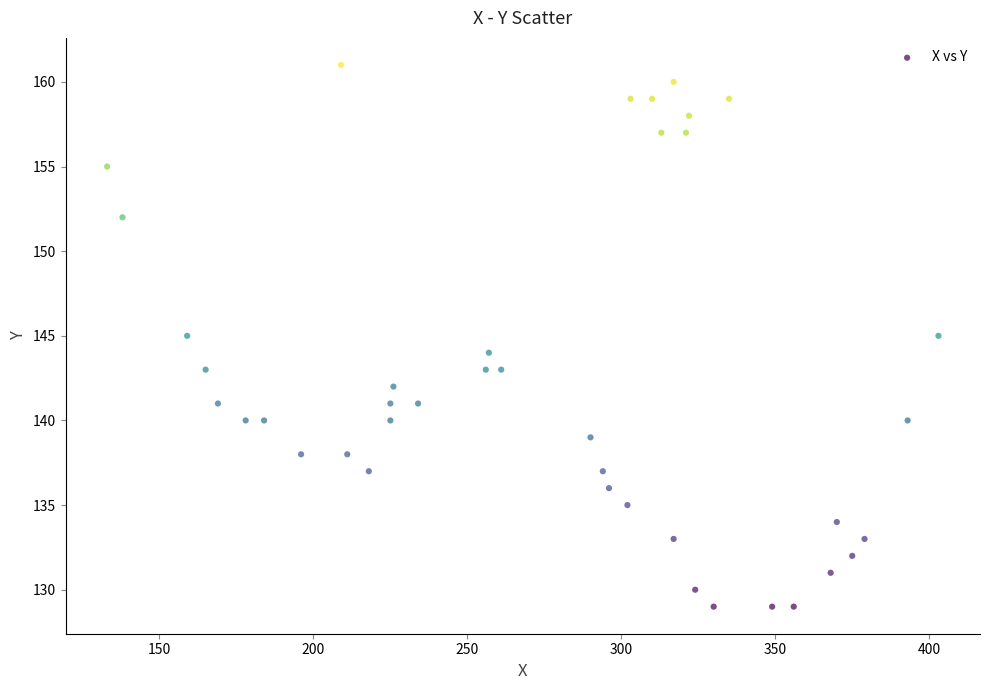

What is the range of Y values (max minus min)?

32